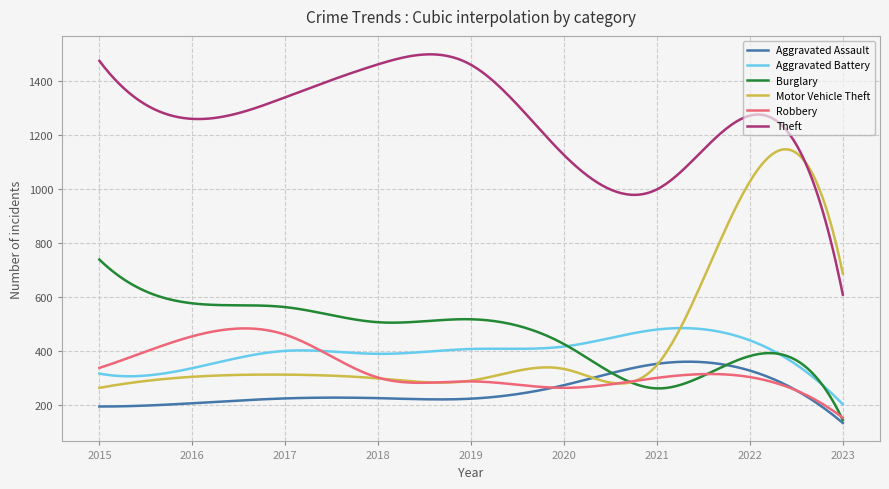

True or false: Aggravated Battery and Theft intersect in this chart.

False